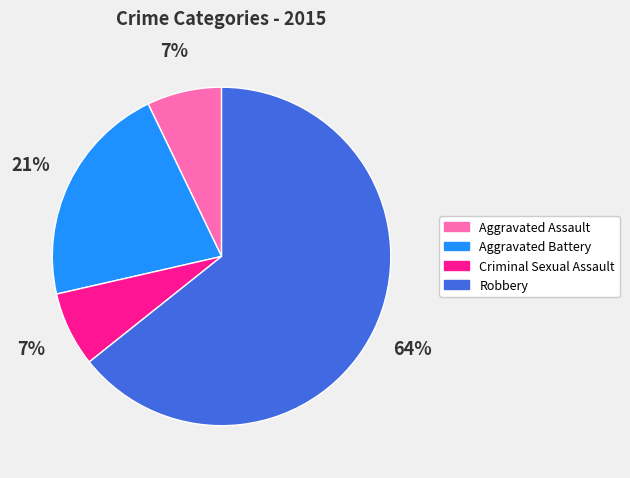

Approximately how many times larger is the value at Robbery compared to Aggravated Battery?

3.0